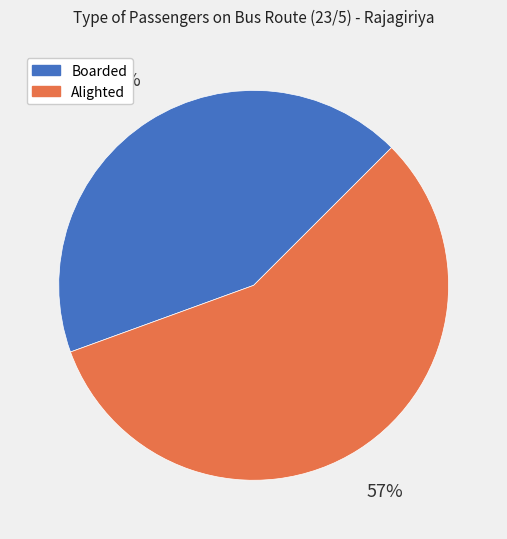

Is there any slice that represents more than half of the pie?

Yes